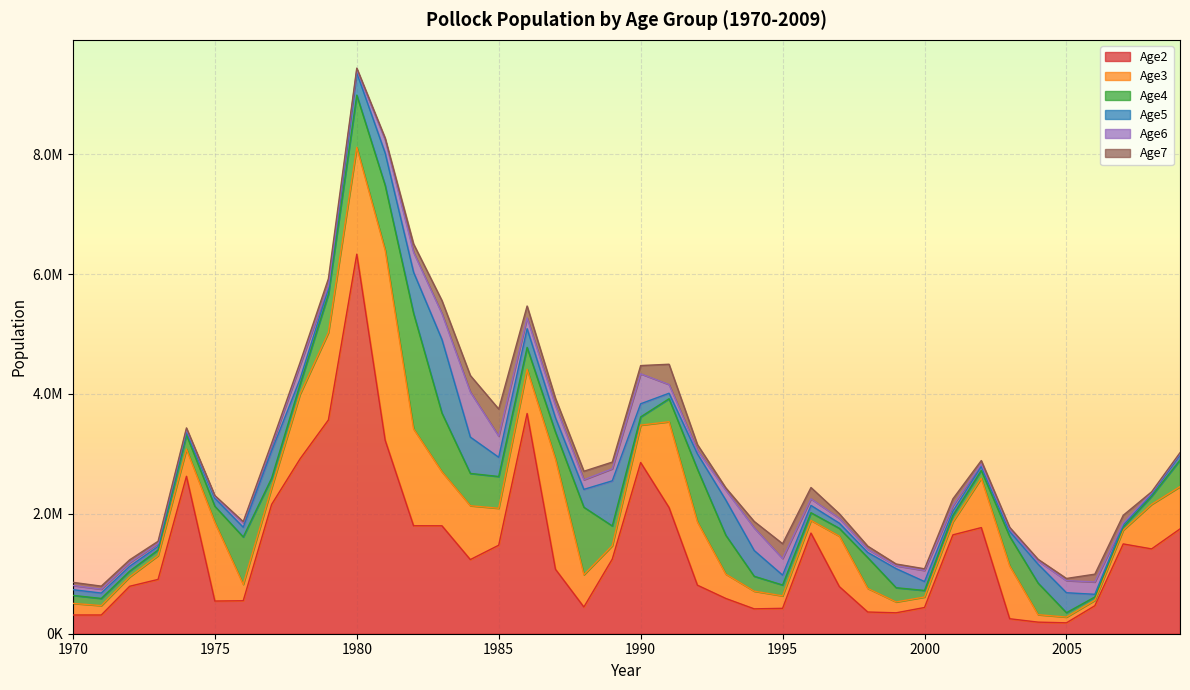

What is the difference between the second highest and minimum values in the Age5 series?

719380.8